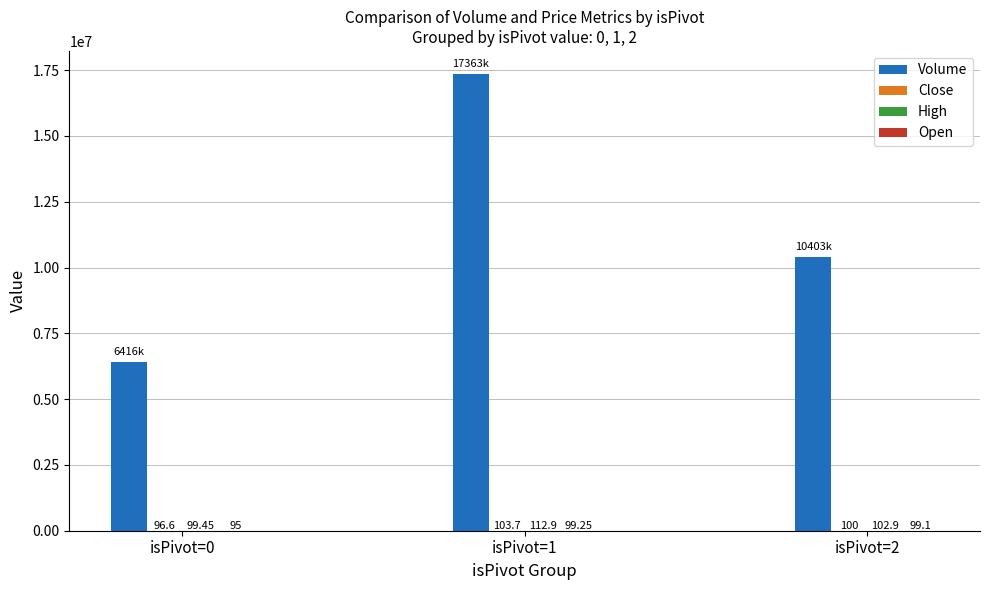

Which series has the largest total across all categories?

Volume